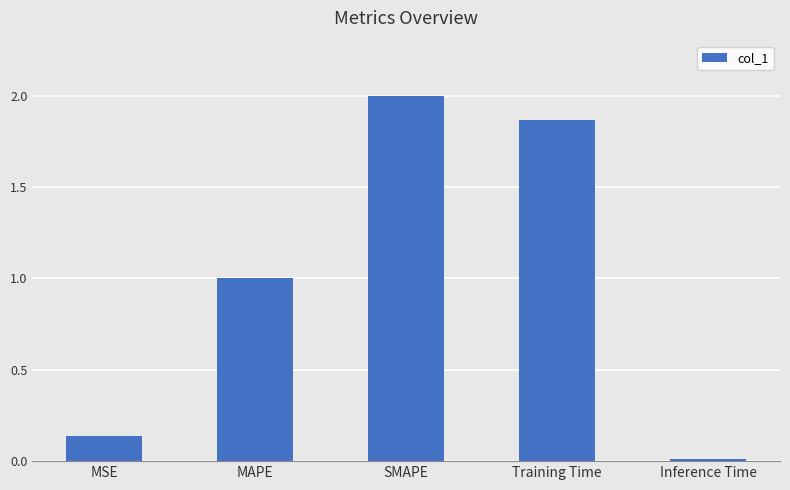

Which label corresponds to the largest value in the chart?

SMAPE